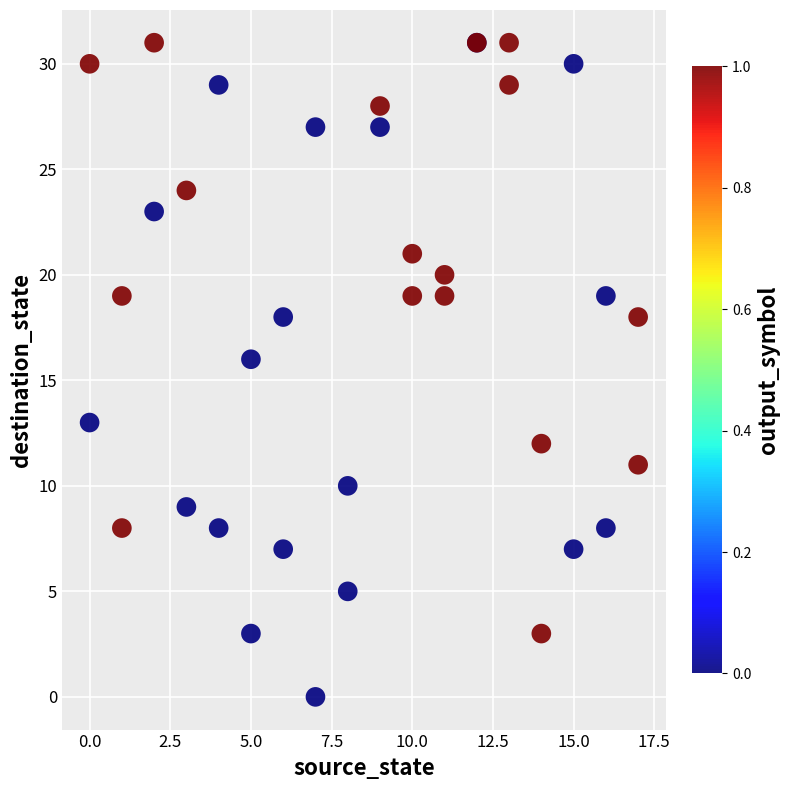

What Y value in the scatter plot is closest to 15?

16